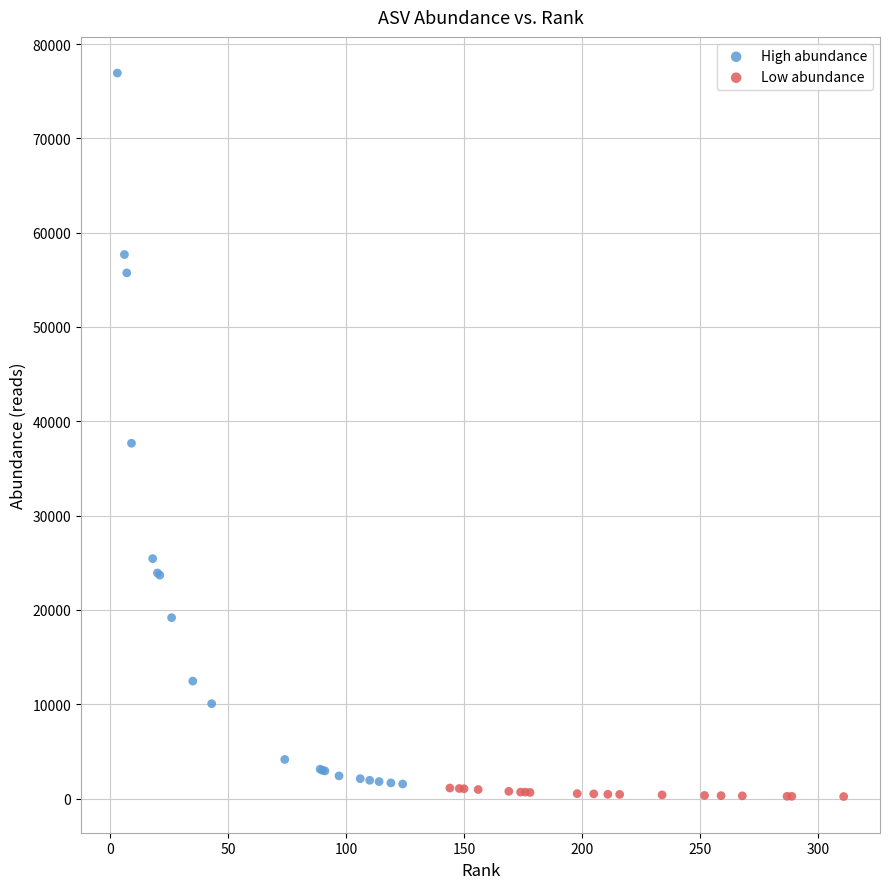

Which series reaches the maximum Y coordinate?

High abundance